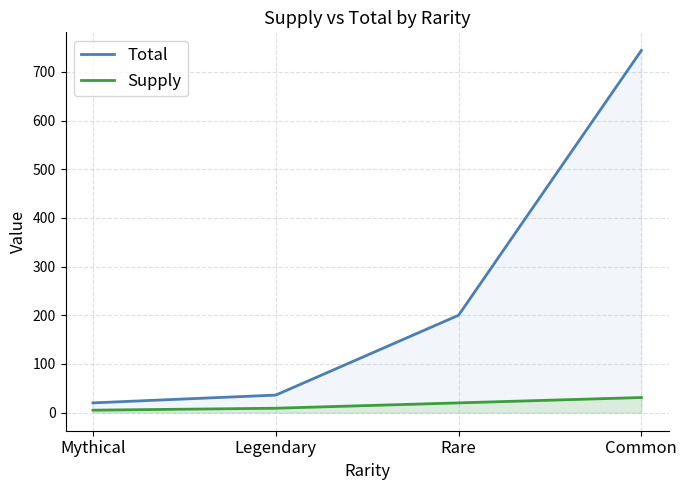

Which series has the largest range (max minus min)?

Total